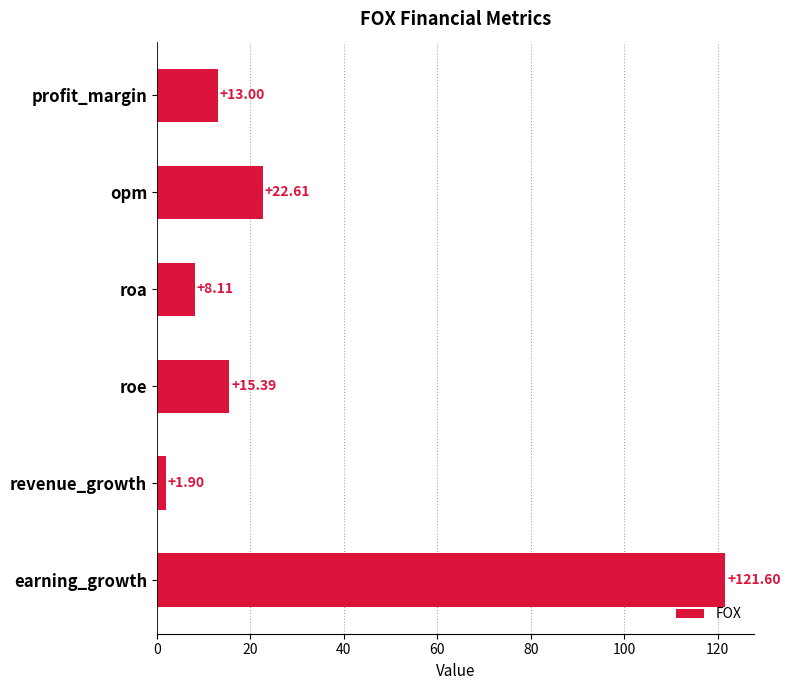

Which label corresponds to the smallest value in the chart?

revenue_growth